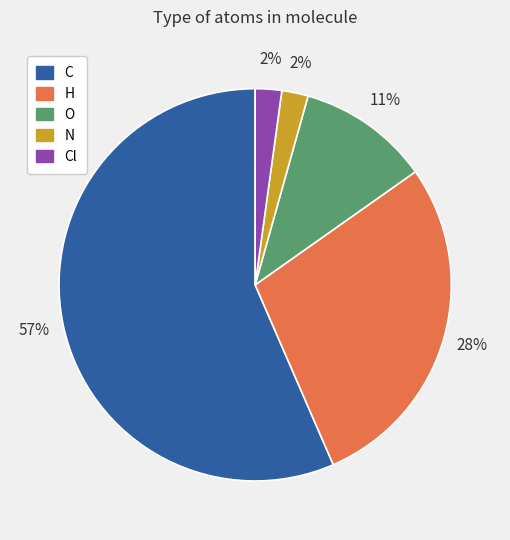

Is there any slice that represents more than half of the pie?

Yes